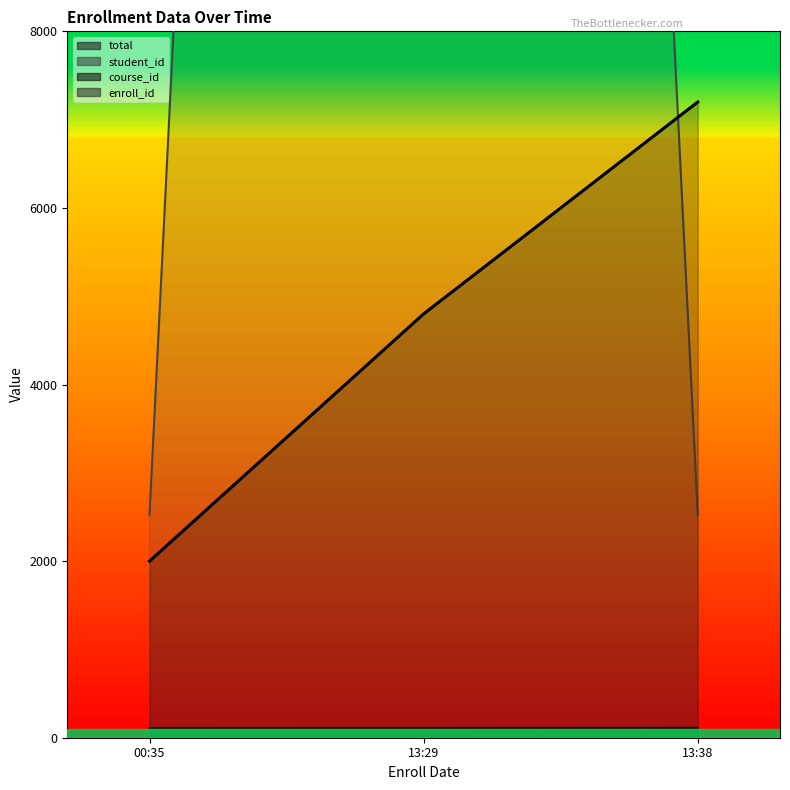

Which series changed the most between 13:29 and 13:38?

student_id